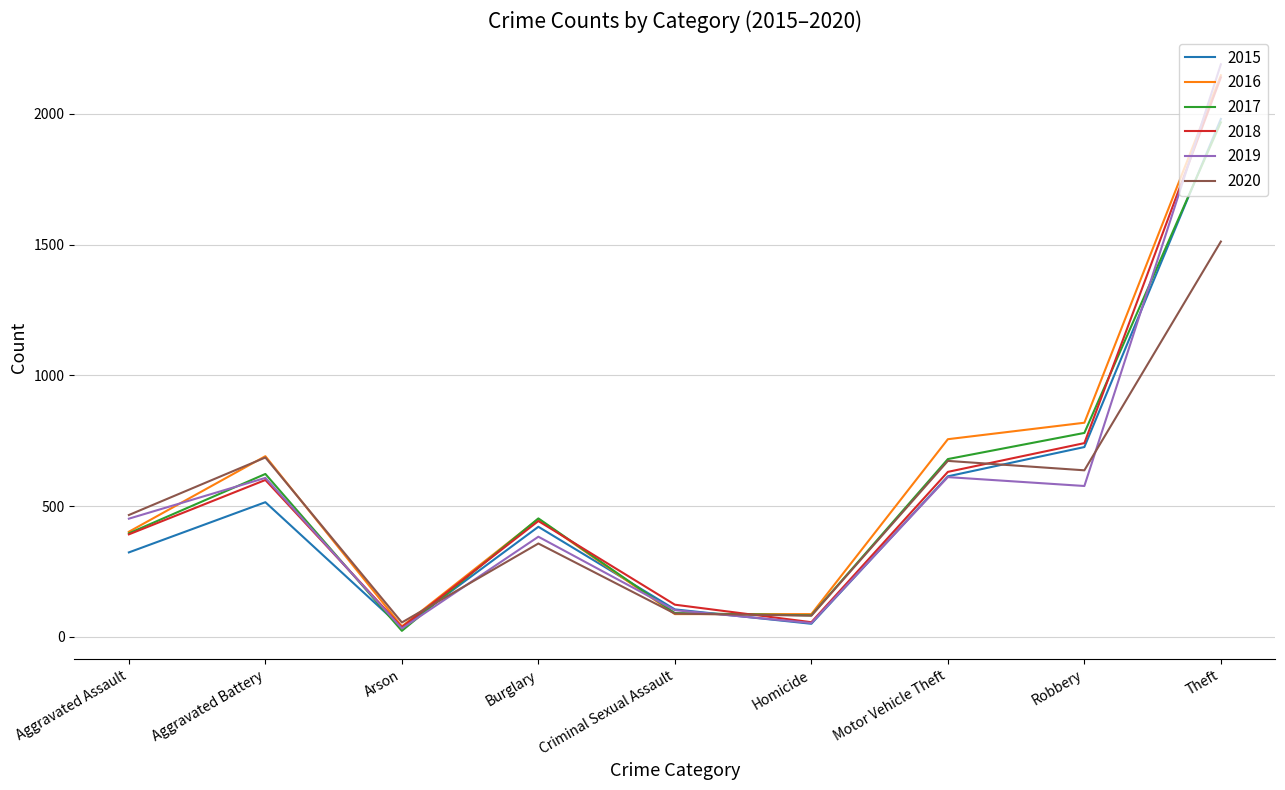

What is the spread (max minus min) of values at Criminal Sexual Assault?

36